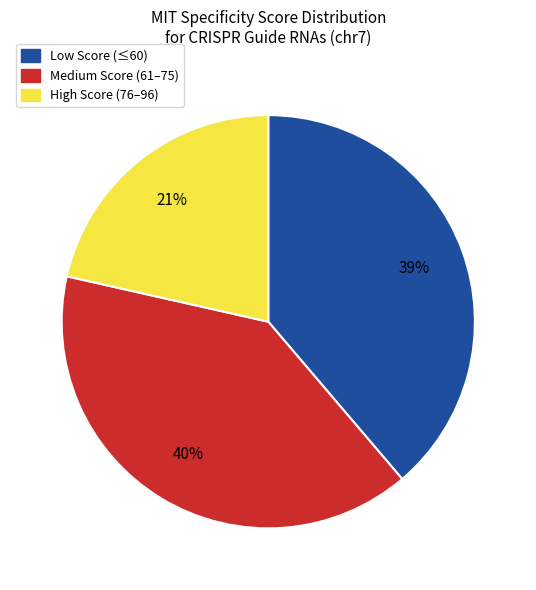

Count the number of slices in the pie.

3